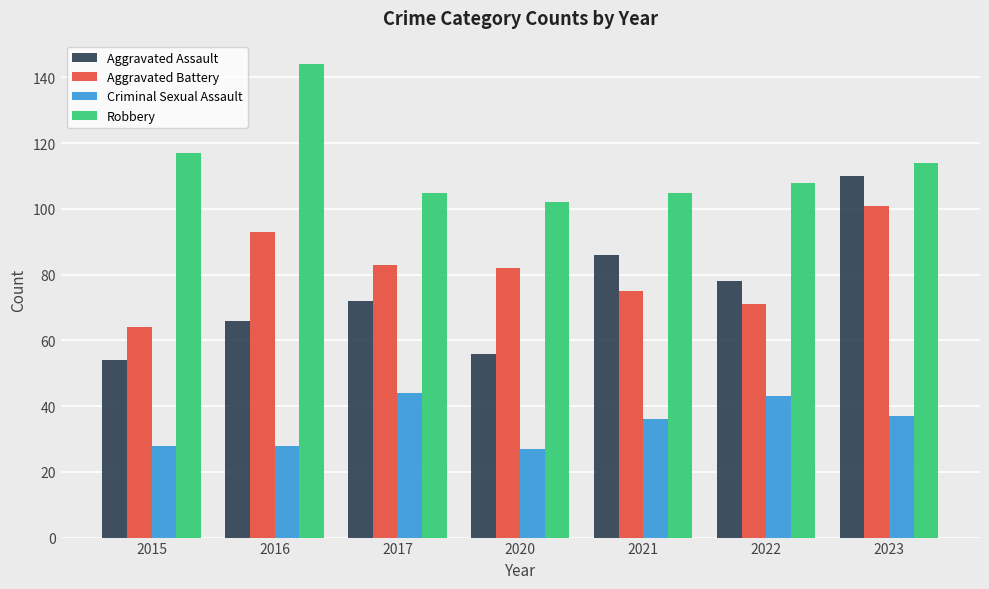

How many values in the Aggravated Assault series are below 72?

3